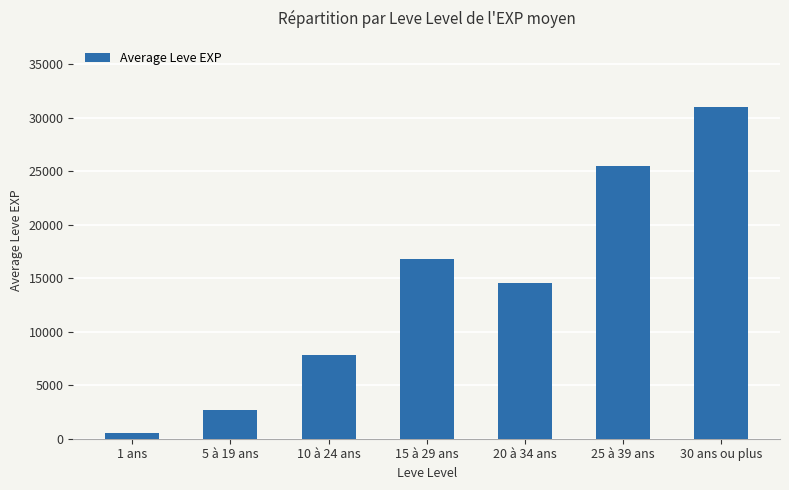

Between 25 à 39 ans and 15 à 29 ans, which is larger?

25 à 39 ans